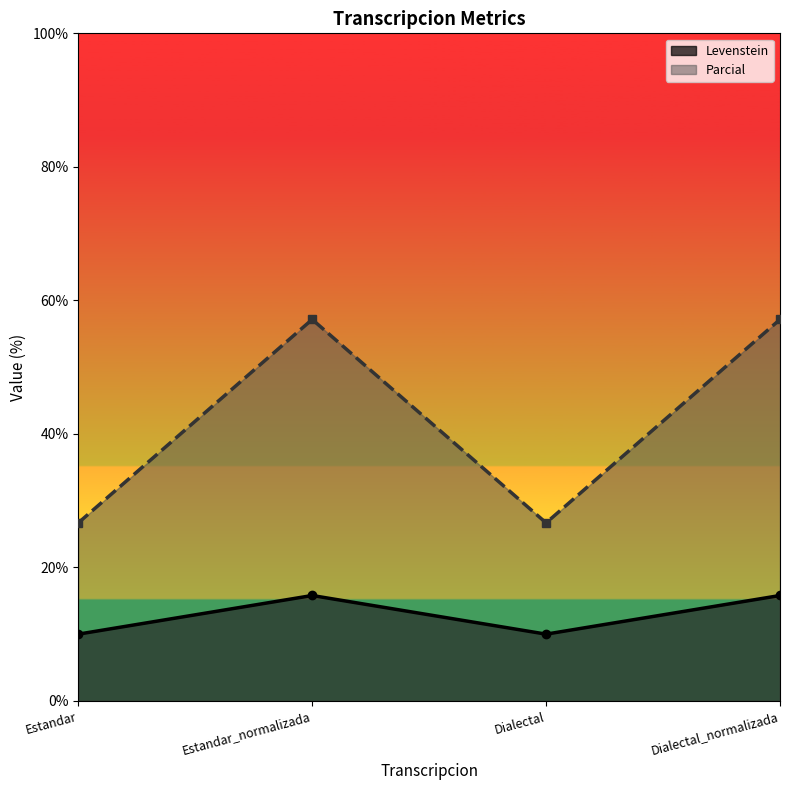

At which category is the sum across all series the highest?

Estandar_normalizada